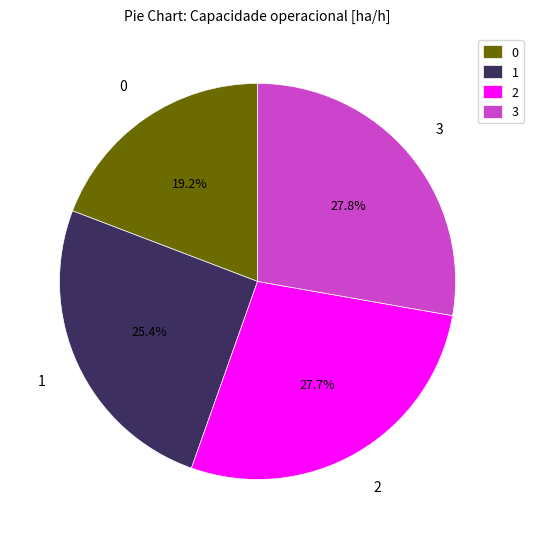

How much of the chart is everything except 2?

72.3%